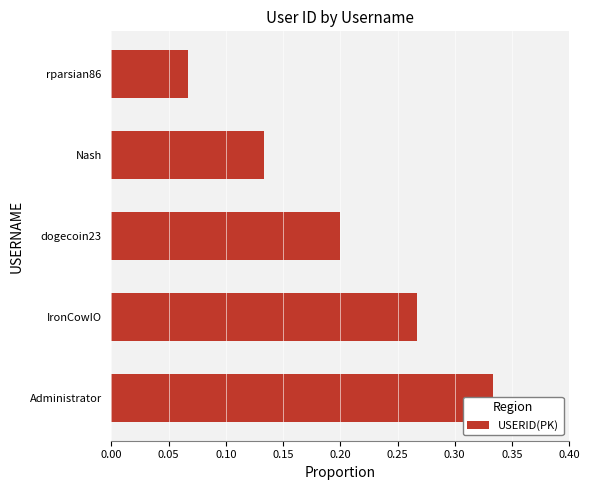

Is it true that the value at Administrator is 0.3?

True